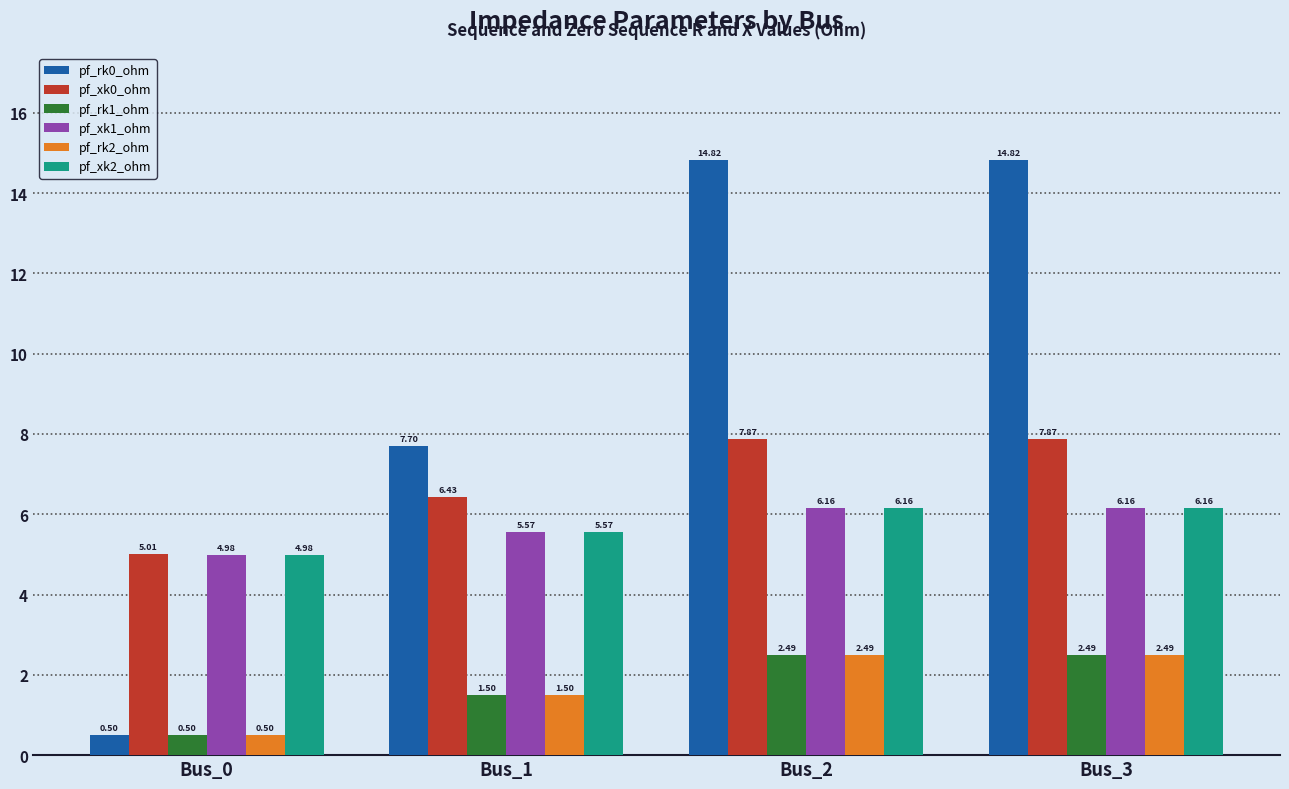

What is the average value of the pf_xk2_ohm series?

5.7